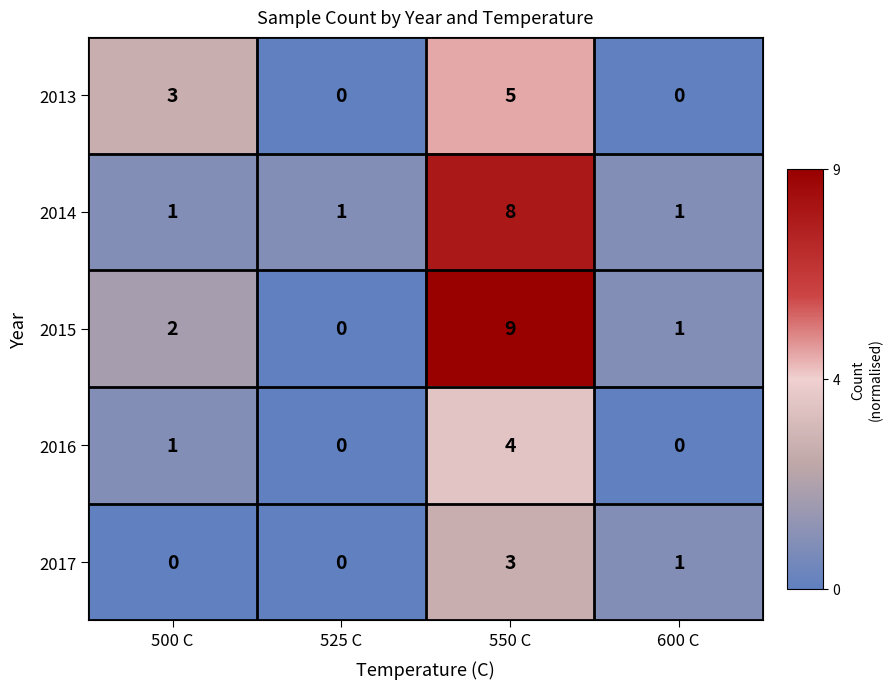

Reading left to right, transcribe all the data shown in this chart.

2013: 3	0	5	0
2014: 1	1	8	1
2015: 2	0	9	1
2016: 1	0	4	0
2017: 0	0	3	1